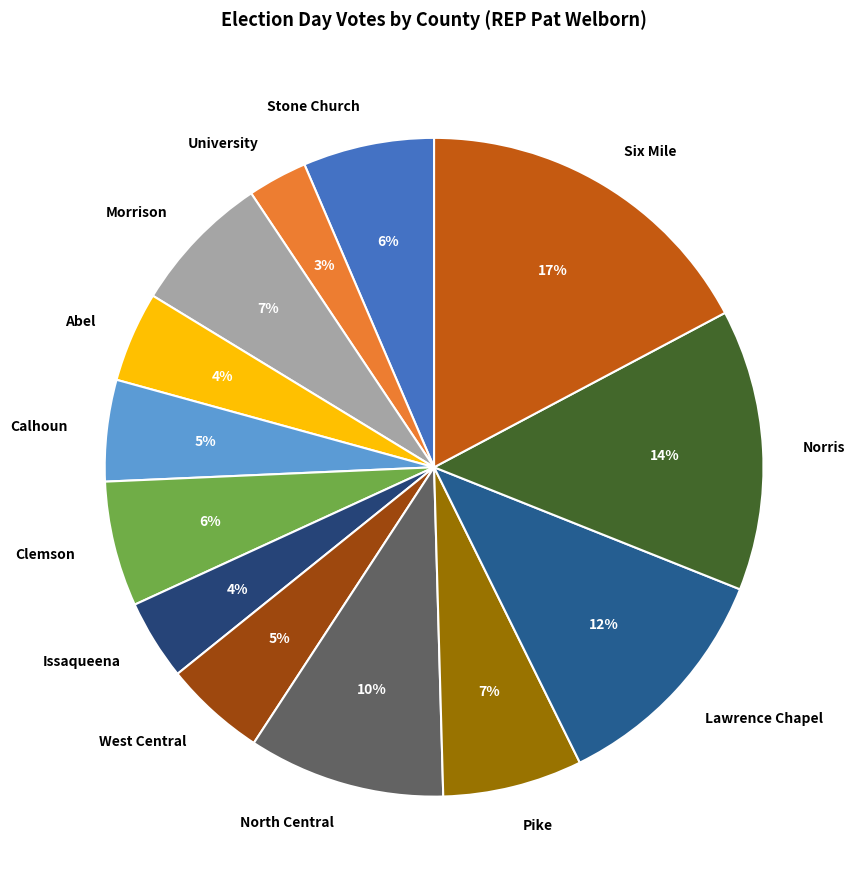

How many slices are in this pie chart?

13